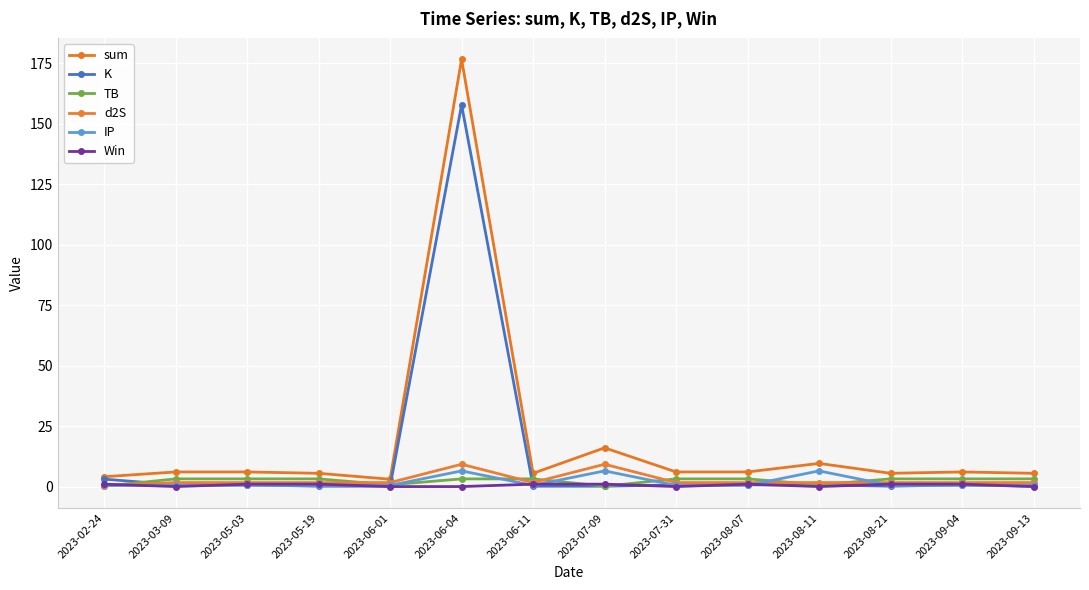

Where does the sum series first go above 6?

2023-03-09